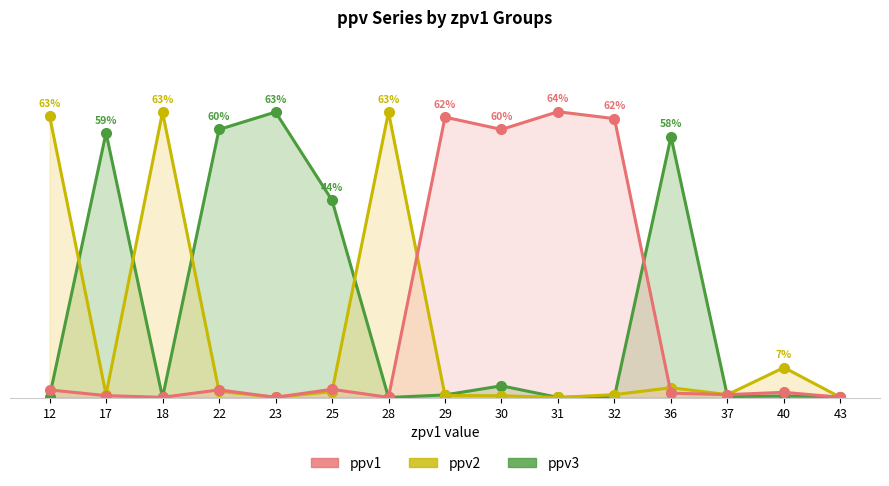

Reading left to right, list all the values displayed in this chart.

ppv3: 0.0	0.6	0.0	0.6	0.6	0.4	0.0	0.0	0.0	0.0	0.0	0.6	0.0	0.0	0.0
ppv2: 0.6	0.0	0.6	0.0	0.0	0.0	0.6	0.0	0.0	0.0	0.0	0.0	0.0	0.1	0.0
ppv1: 0.0	0.0	0.0	0.0	0.0	0.0	0.0	0.6	0.6	0.6	0.6	0.0	0.0	0.0	0.0